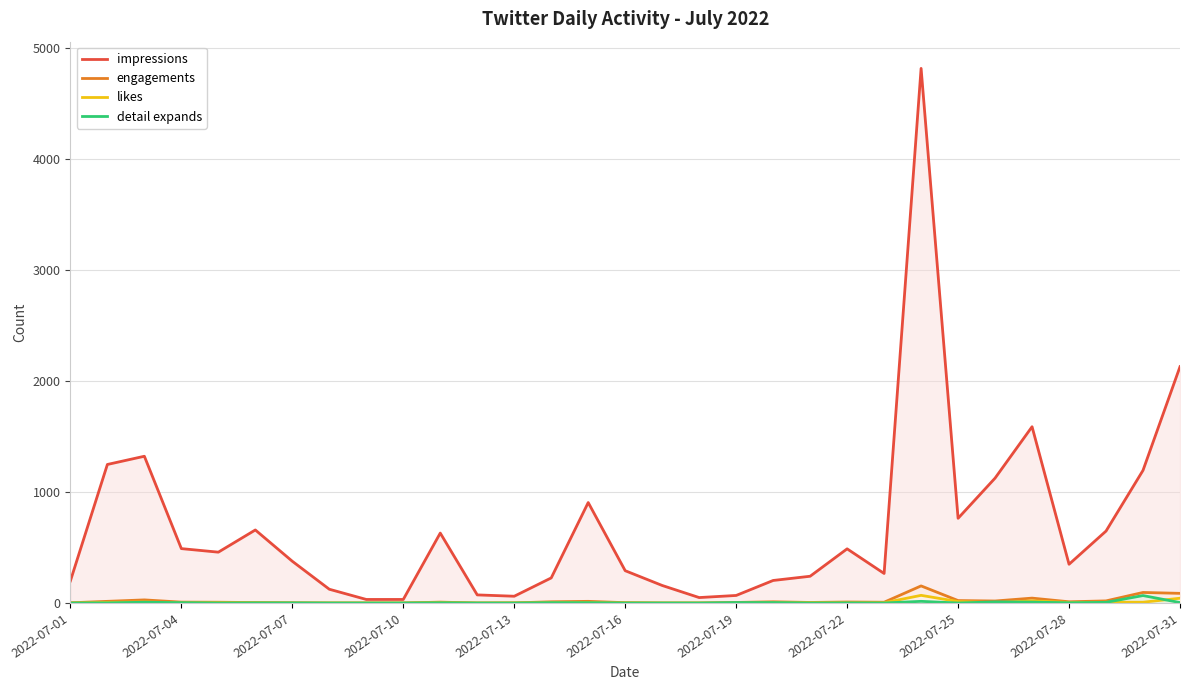

Where is impressions nearest to the value 2424?

2022-07-31